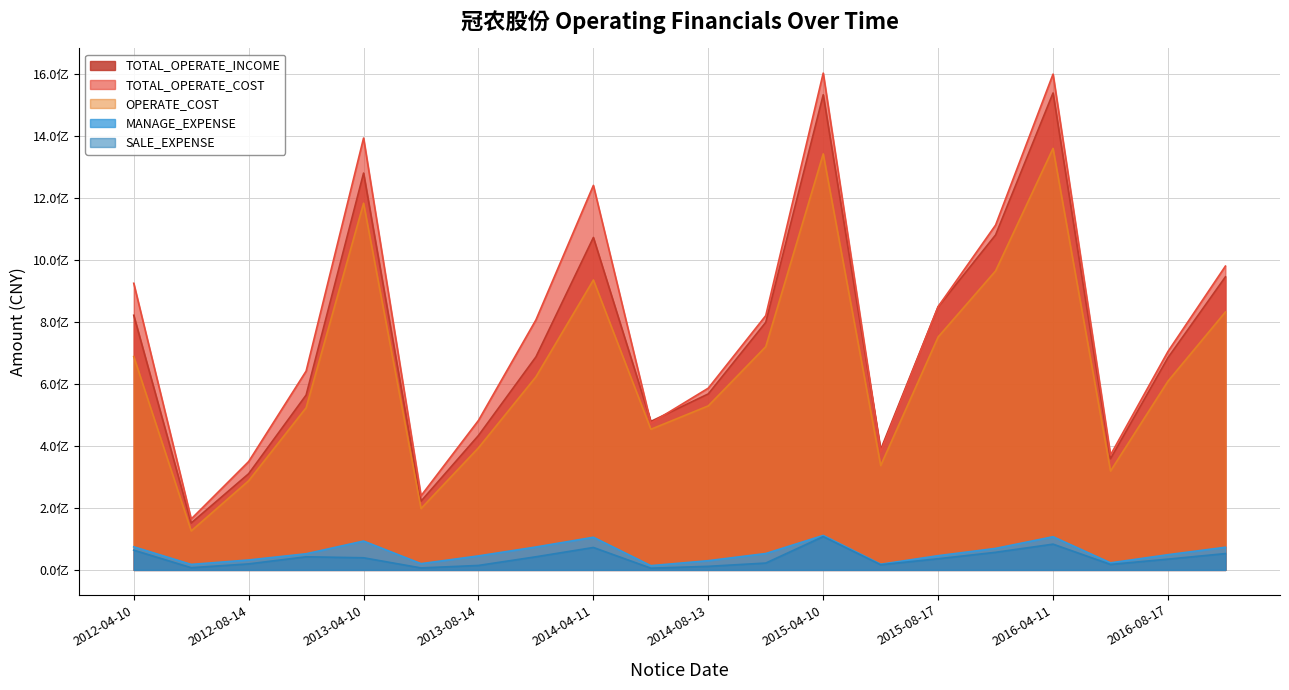

True or false: MANAGE_EXPENSE and SALE_EXPENSE intersect in this chart.

False